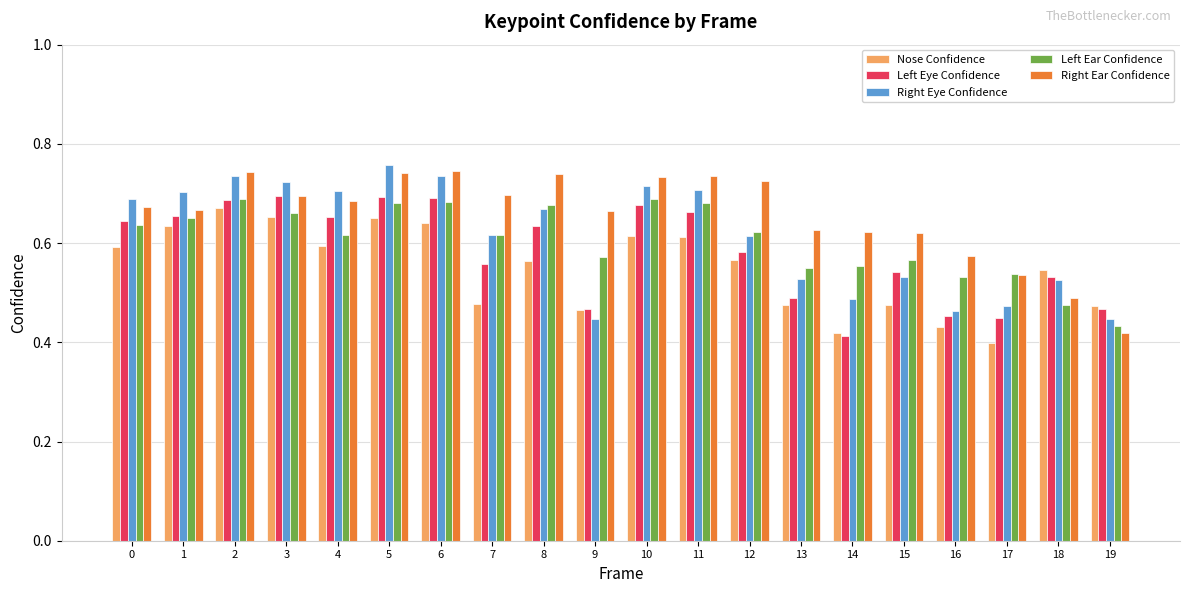

At how many categories does at least one series exceed 0?

20